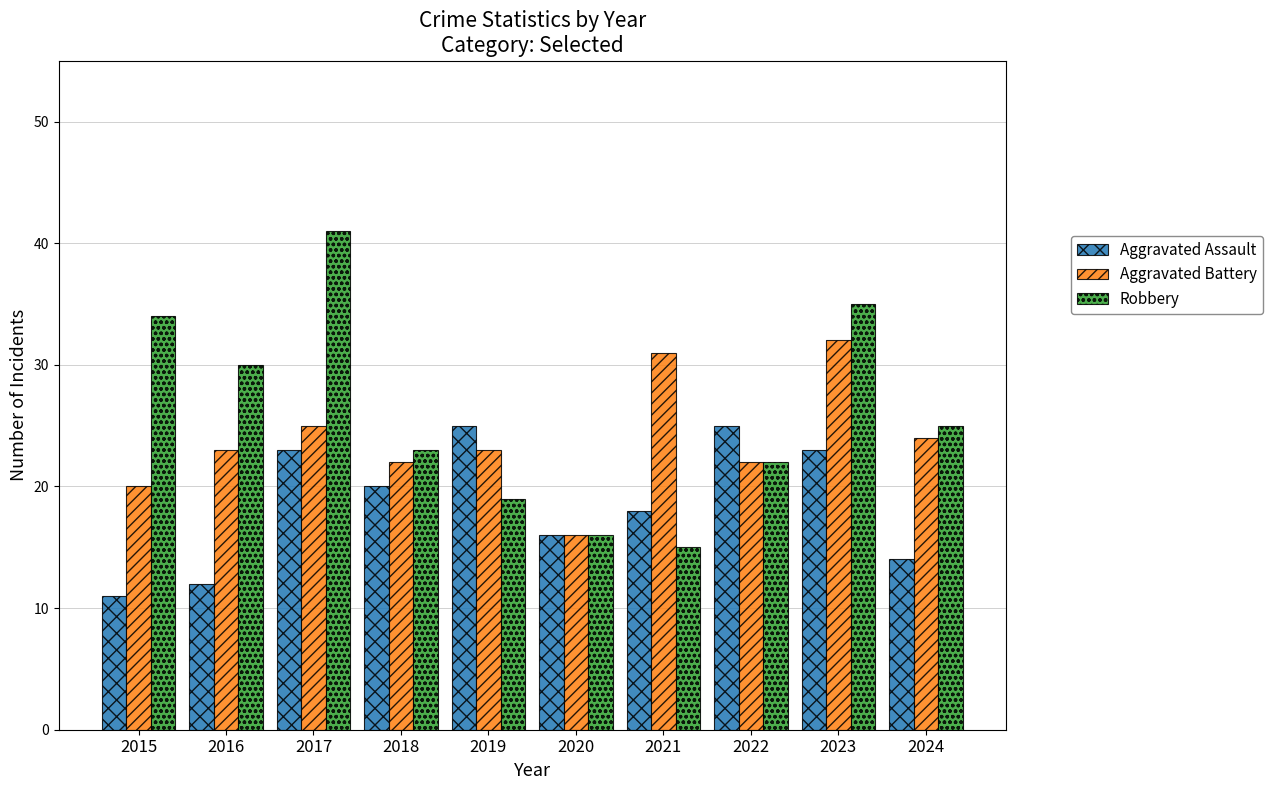

What is the difference between the Robbery values at 2023 and 2018?

12